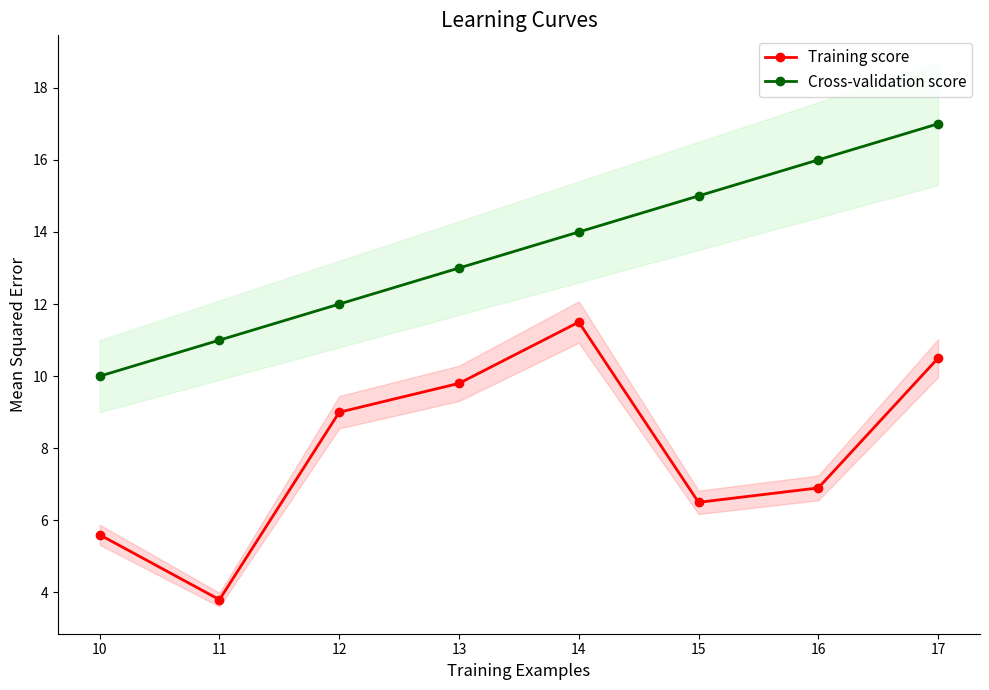

The value of Training score at 12 is 9.0. True or false?

True